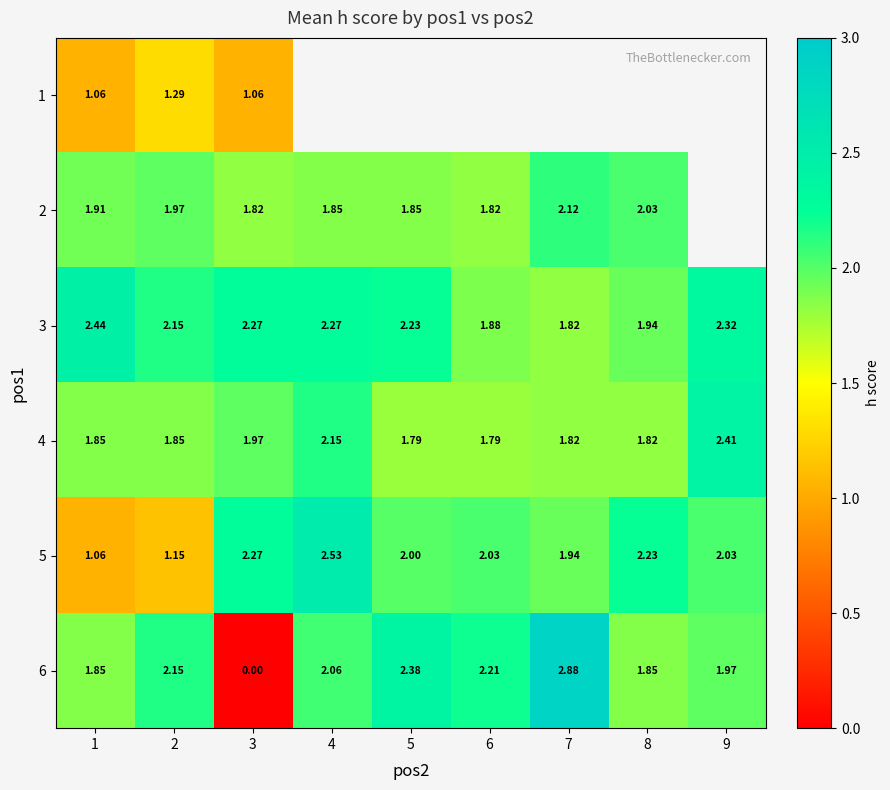

Is the value of 3 at 3 greater than the value of 4 at 3?

Yes